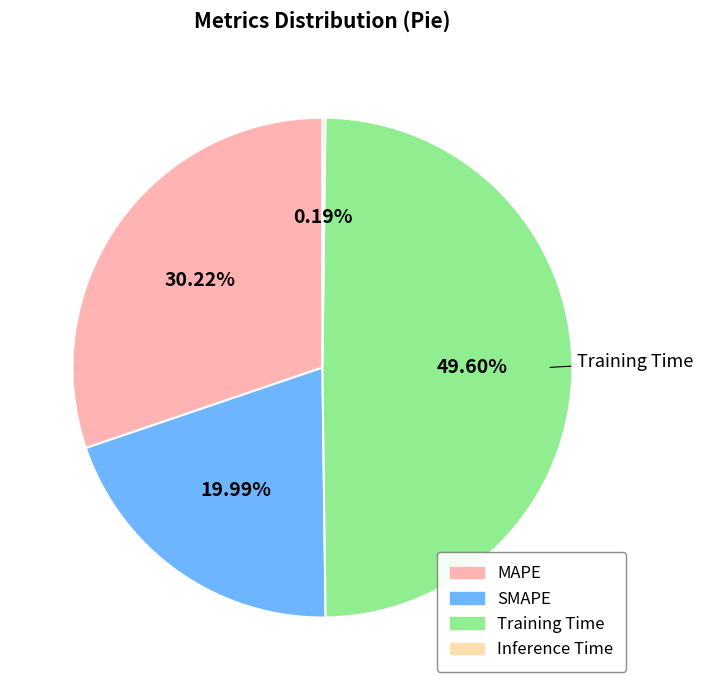

What portion of the pie excludes SMAPE?

80.0%